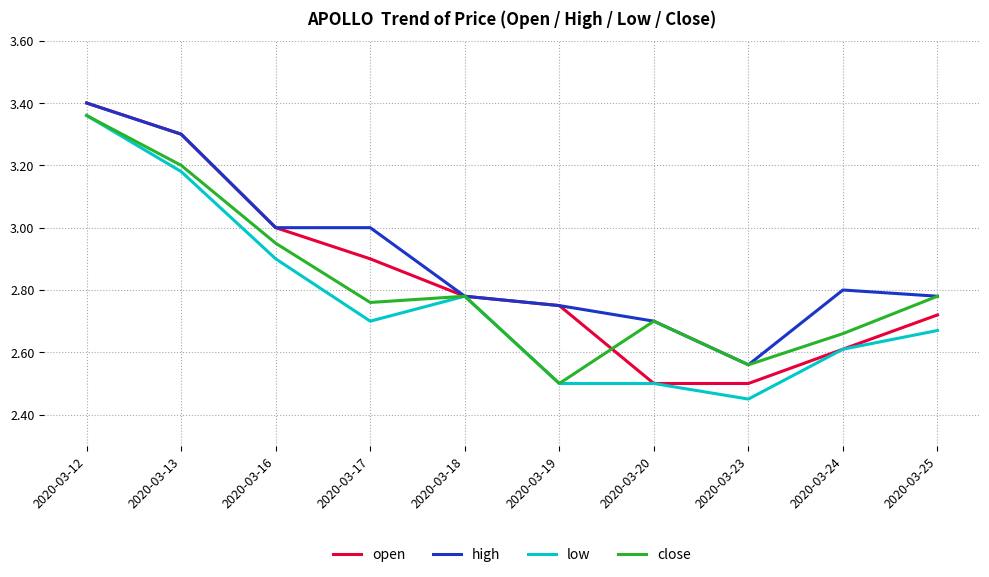

How many categories are shown in the chart?

10